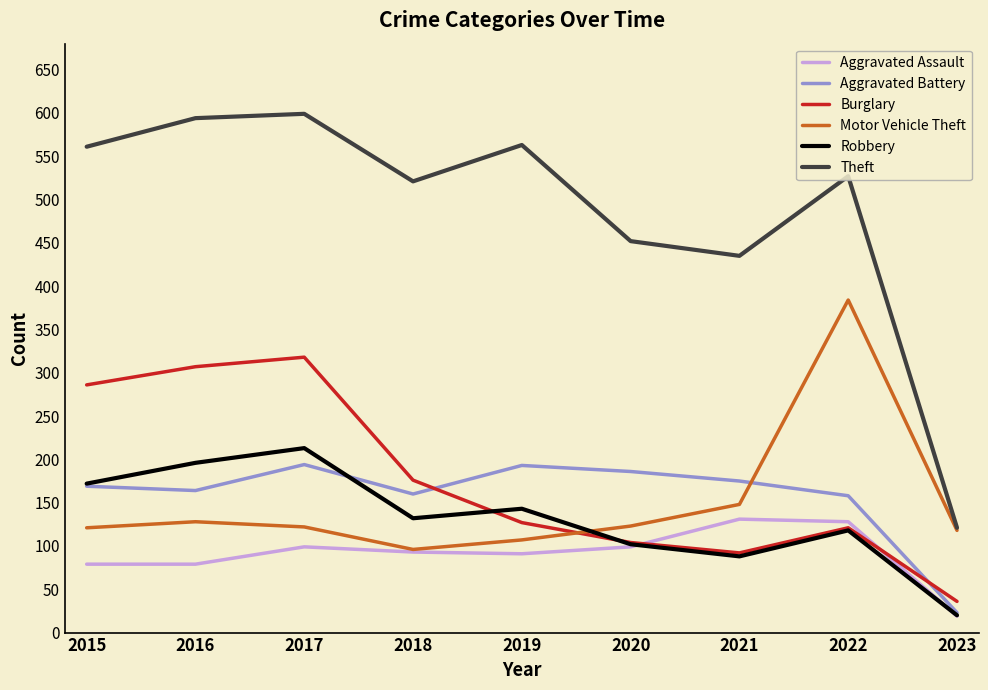

What is the lowest value of the Burglary series?

36